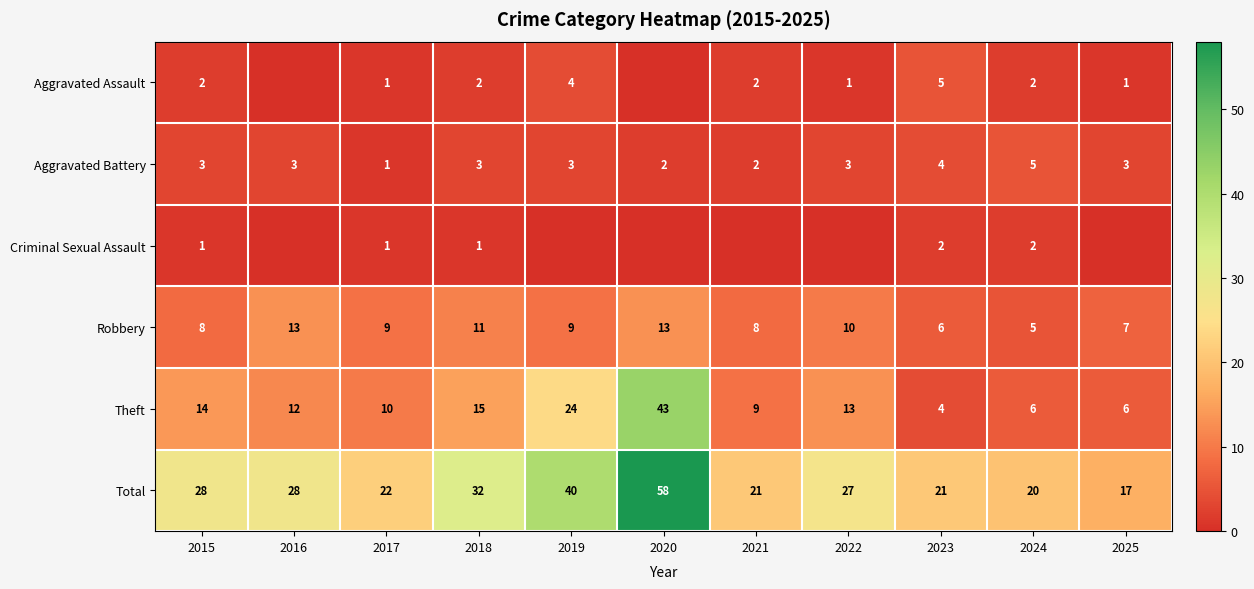

What is the sum of all Total values?

314